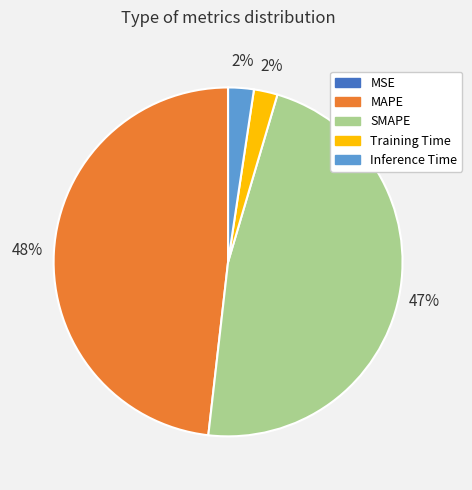

True or false: Inference Time accounts for 2% of the total.

True